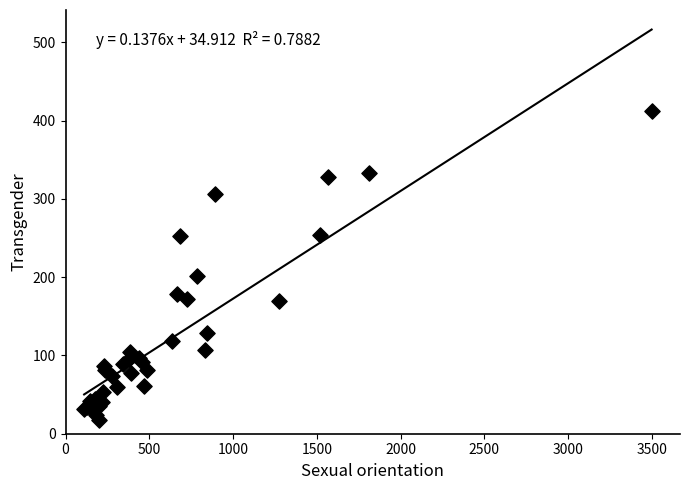

What Y value in the scatter plot is closest to 214?

201